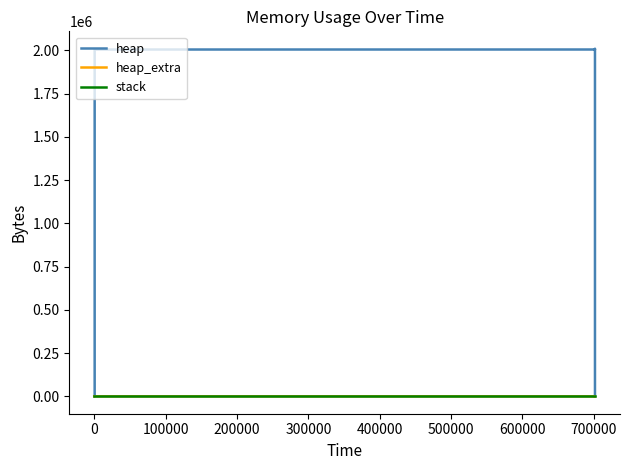

What is the maximum value shown in the chart?

2009206